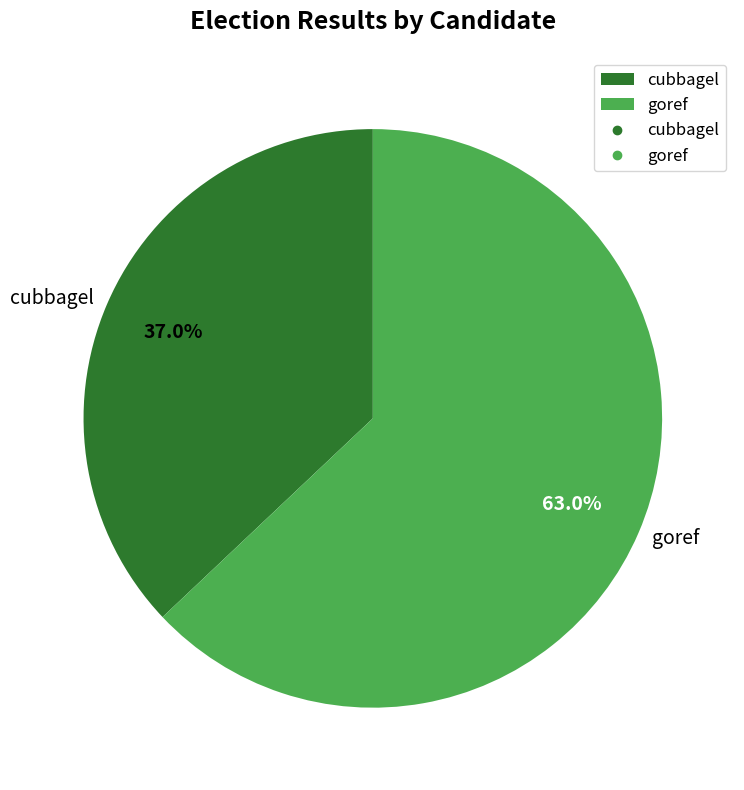

What is the majority slice?

goref